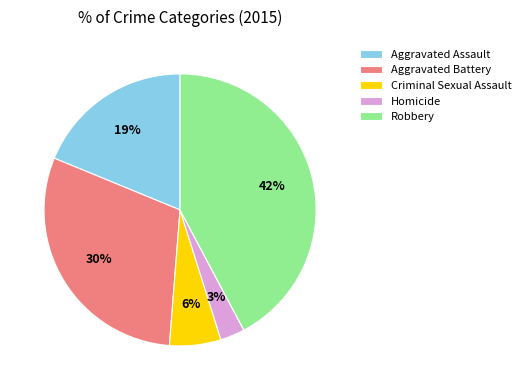

Is Criminal Sexual Assault the majority of the pie?

No